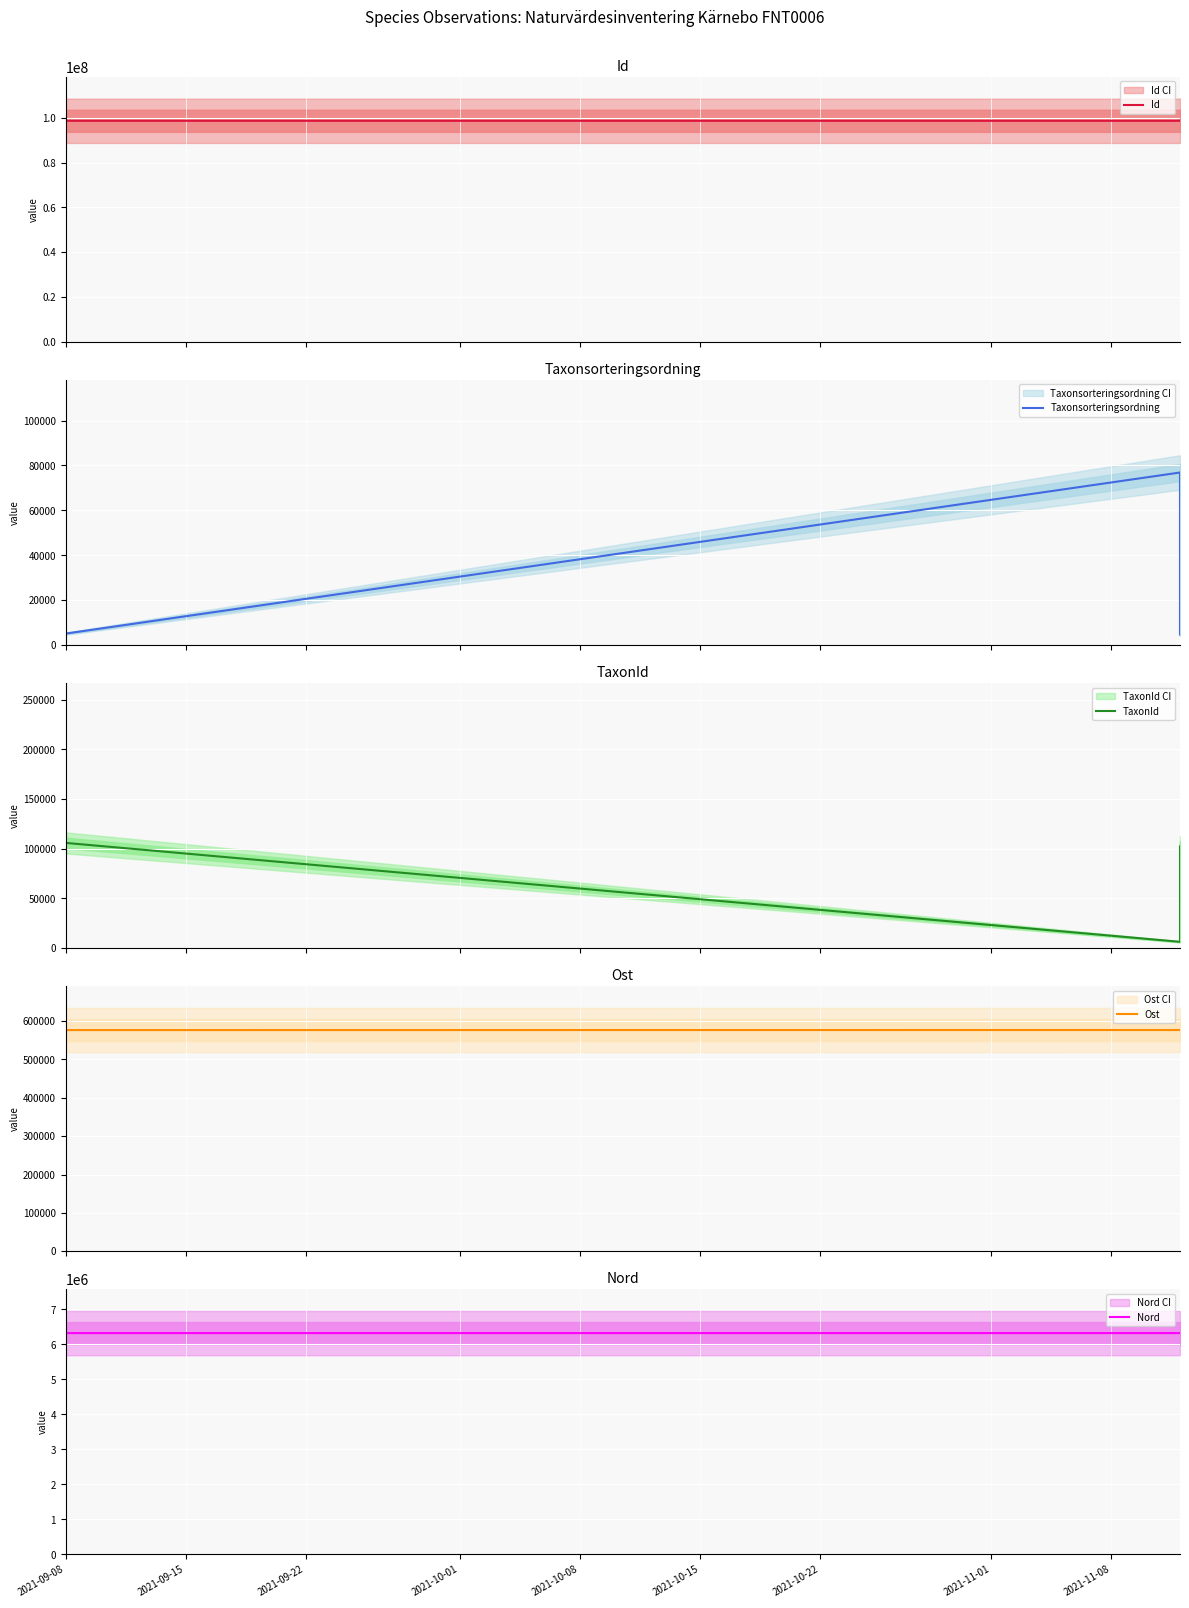

True or false: Ost and Nord cross at least once.

False